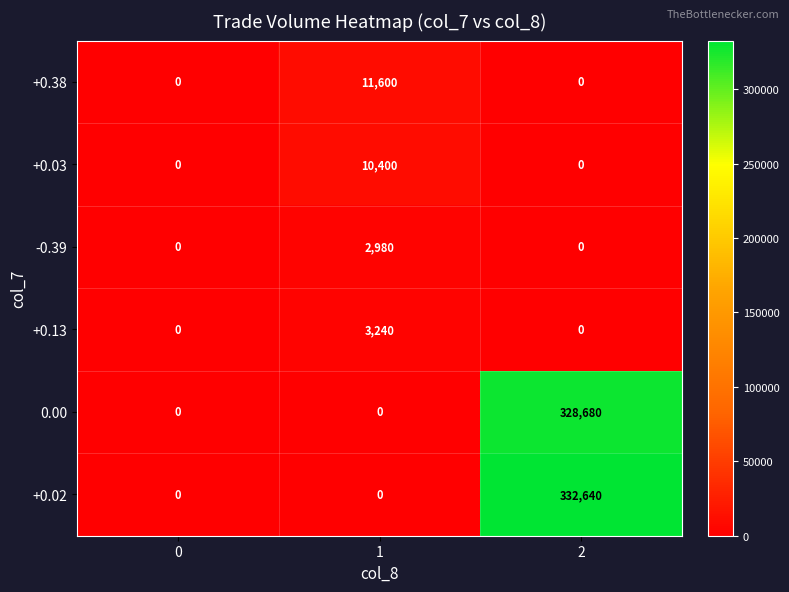

How many data points does each series have?

3